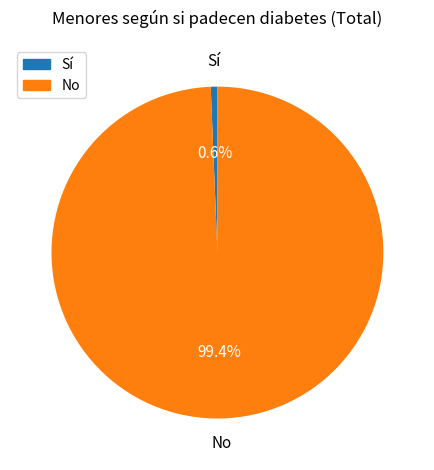

Is there any slice that represents more than half of the pie?

Yes